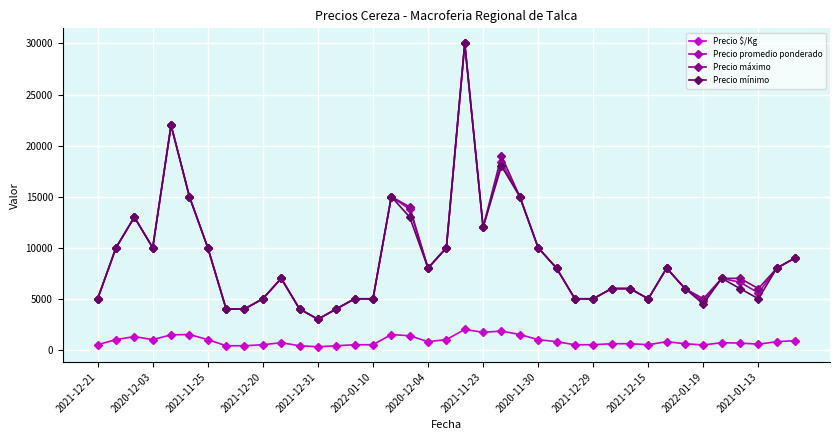

True or false: Precio máximo and Precio $/Kg intersect in this chart.

False